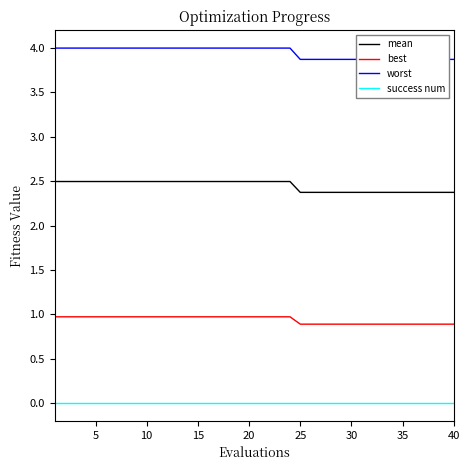

What is the highest value of the mean series?

2.5